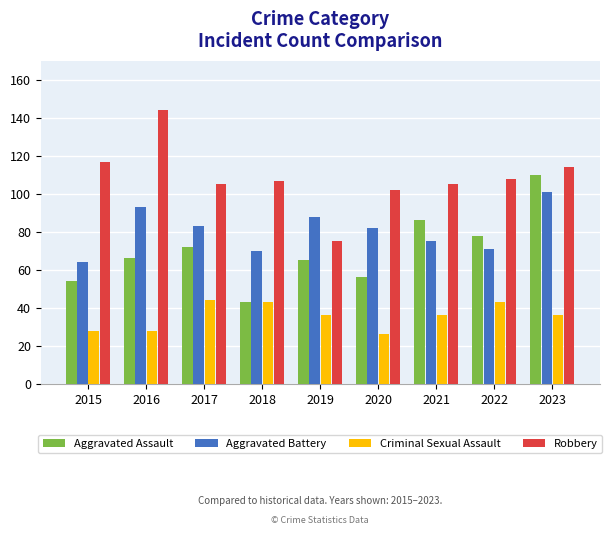

The value of Aggravated Battery at 2019 is 118. True or false?

False